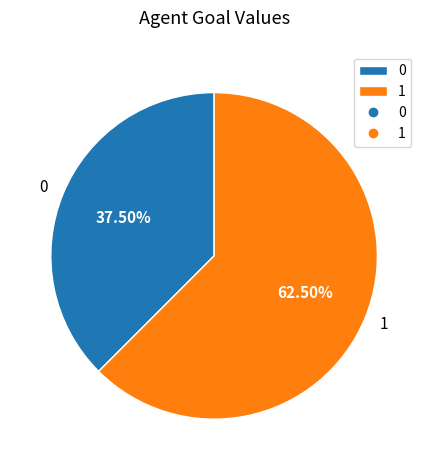

Which category accounts for the majority?

1